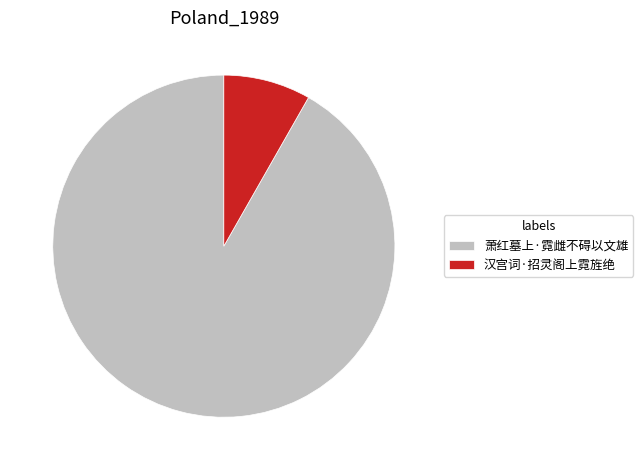

Do 萧红墓上·霓雌不碍以文雄 and 汉宫词·招灵阁上霓旌绝 together represent more than half of the pie?

Yes